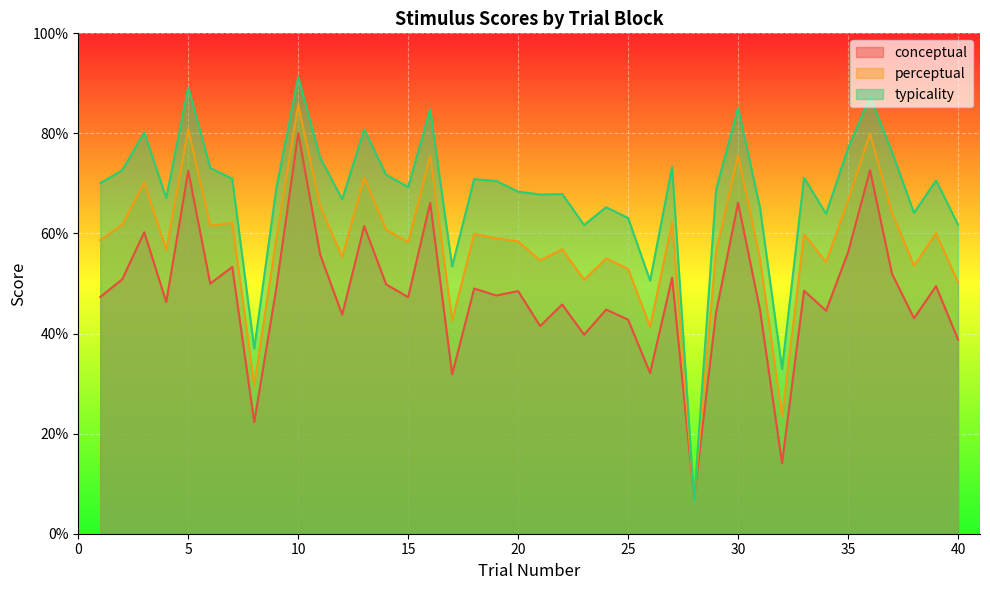

At which label does perceptual first exceed 58?

1